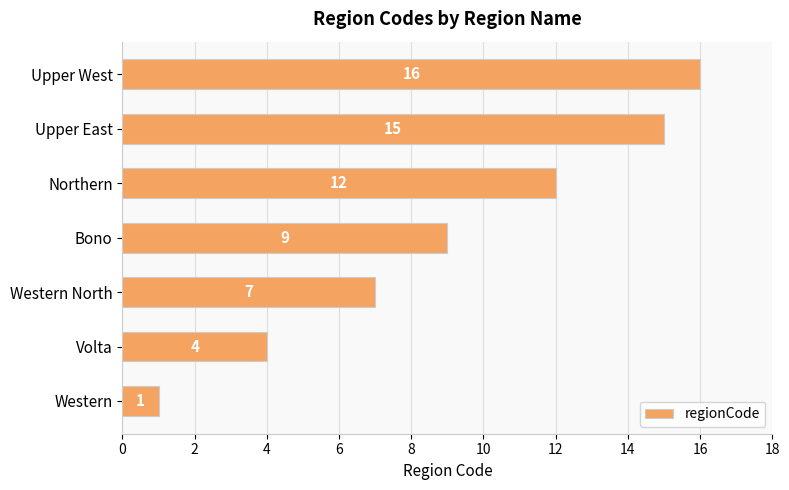

Where is the data nearest to the value 8?

Western North